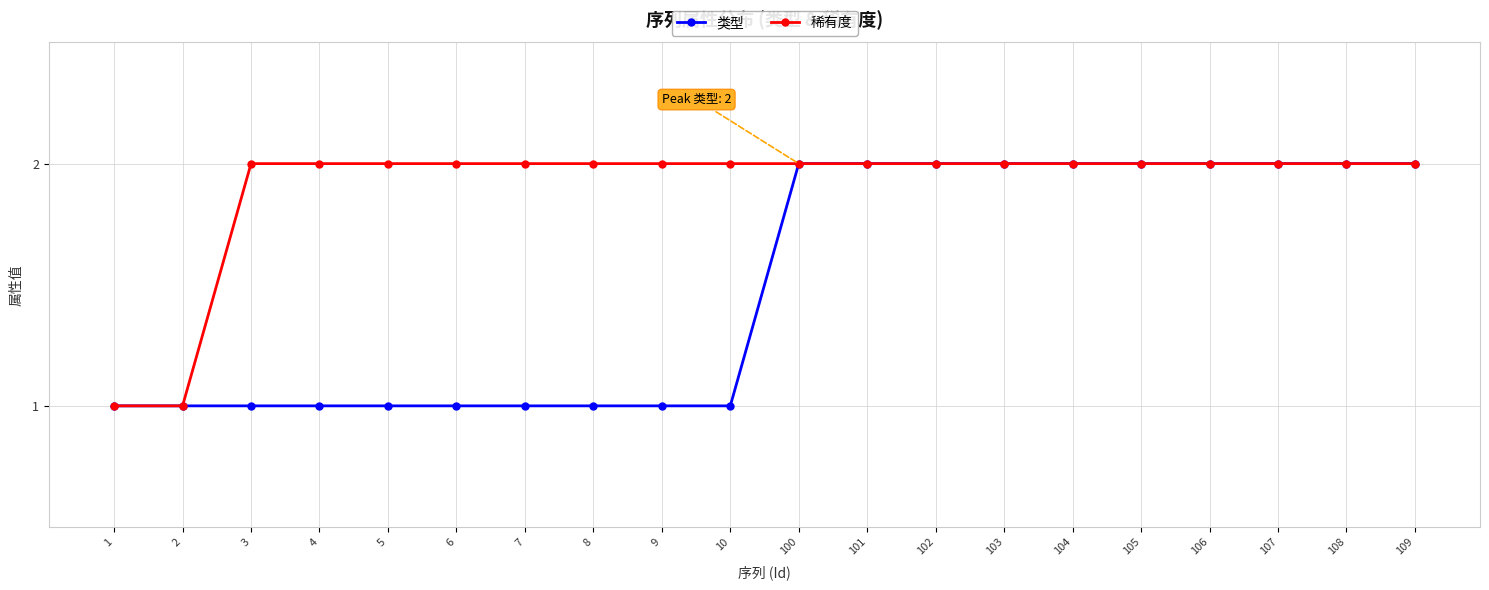

List the series in order of their overall mean, highest first.

稀有度, 类型